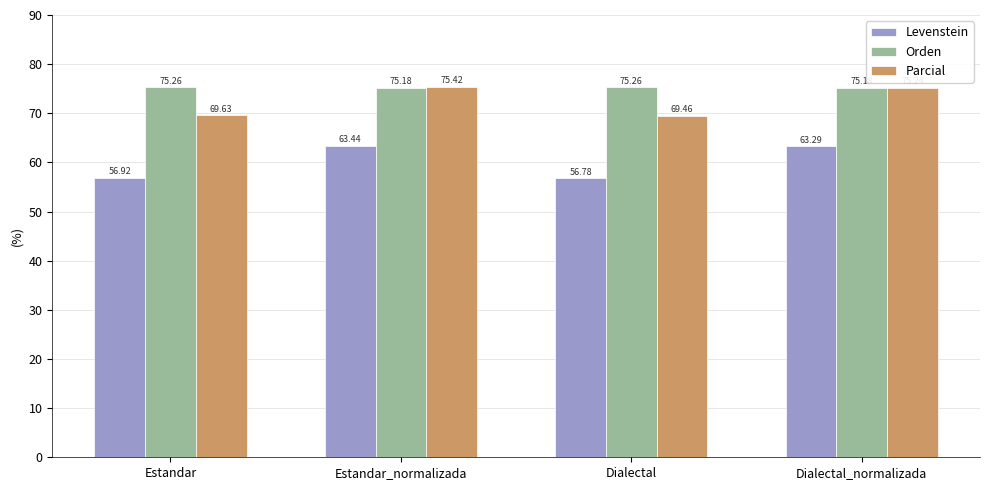

Which series has the widest spread of values?

Levenstein